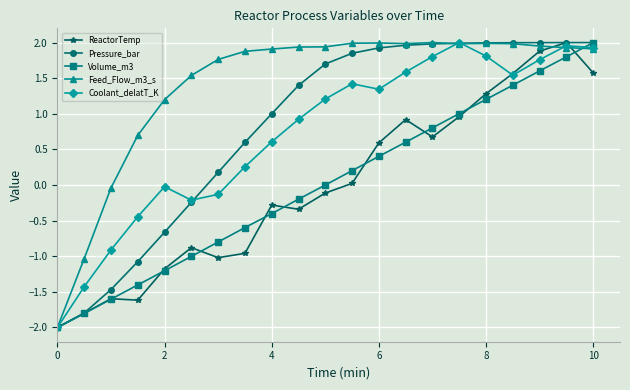

What is the smallest value displayed?

-2.0